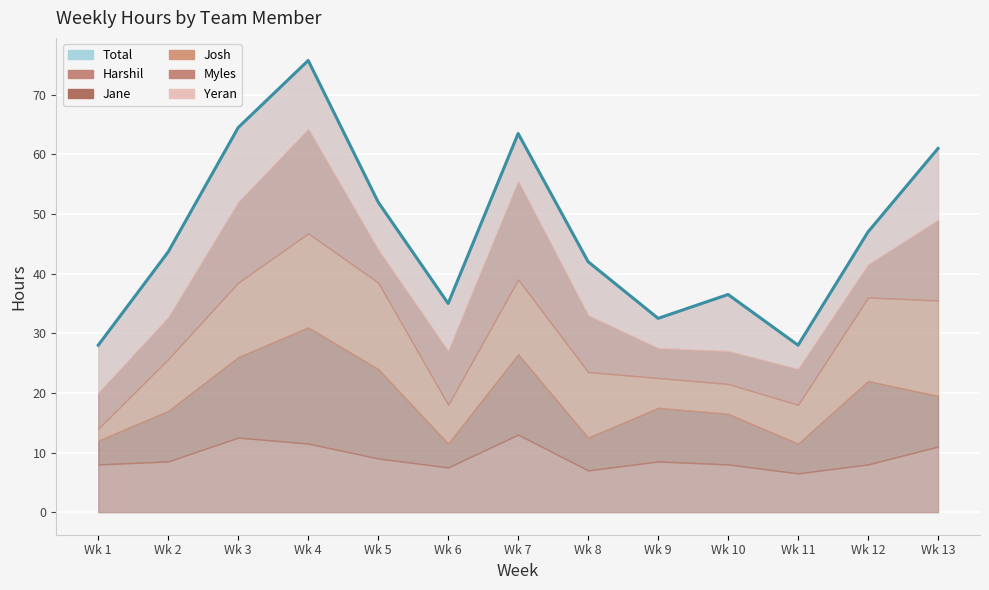

Reading left to right, extract all data points from this chart.

Total: 28.0	43.7	64.5	75.8	52.0	35.0	63.5	42.0	32.5	36.5	28.0	47.0	61.0
Harshil: 8.0	8.5	12.5	11.5	9.0	7.5	13.0	7.0	8.5	8.0	6.5	8.0	11.0
Jane: 4.0	8.5	13.5	19.5	15.0	4.0	13.5	5.5	9.0	8.5	5.0	14.0	8.5
Josh: 2.0	8.7	12.5	15.8	14.5	6.5	12.5	11.0	5.0	5.0	6.5	14.0	16.0
Myles: 6.0	7.0	13.5	17.5	5.5	9.0	16.5	9.5	5.0	5.5	6.0	5.5	13.5
Yeran: 8.0	11.0	12.5	11.5	8.0	8.0	8.0	9.0	5.0	9.5	4.0	5.5	12.0